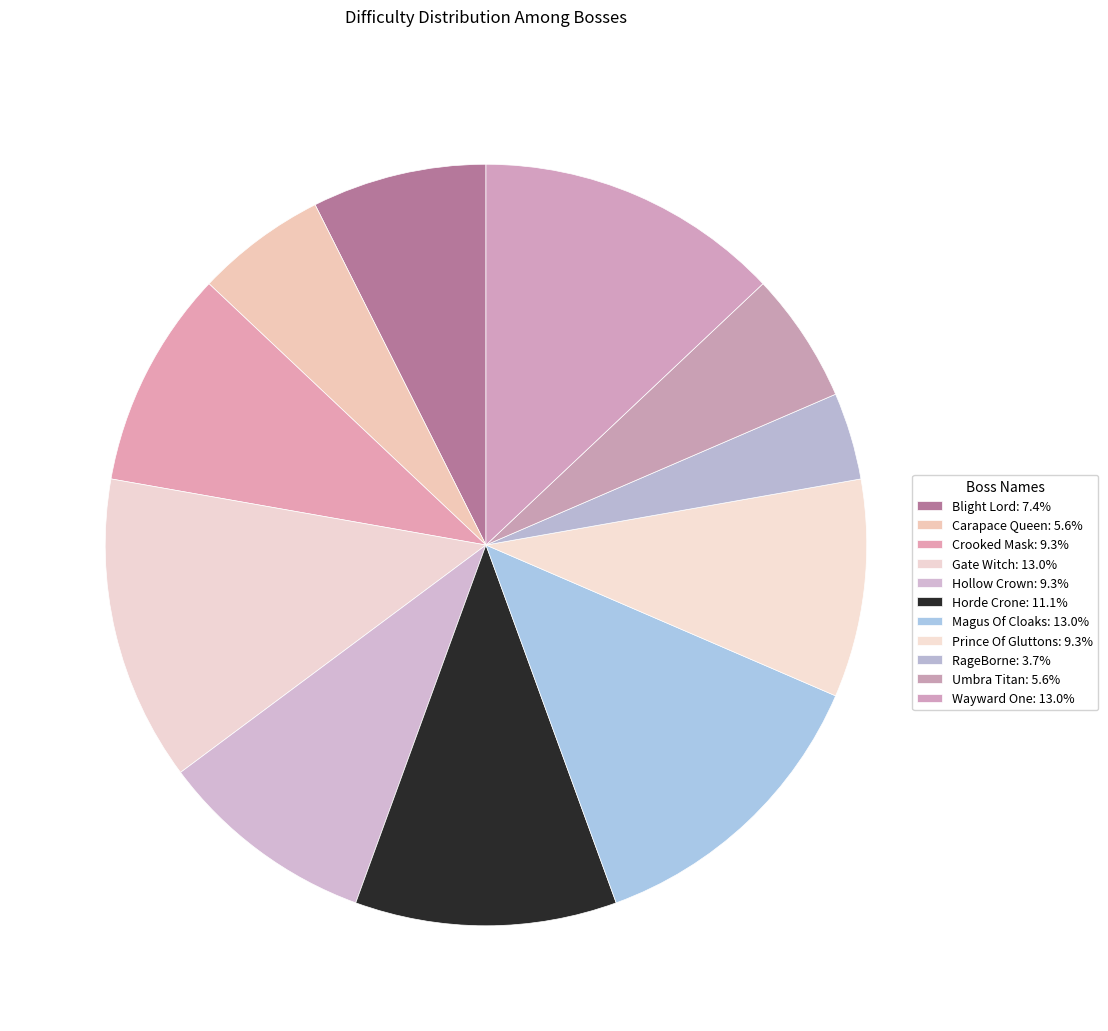

How much of the chart is everything except Hollow Crown?

90.7%